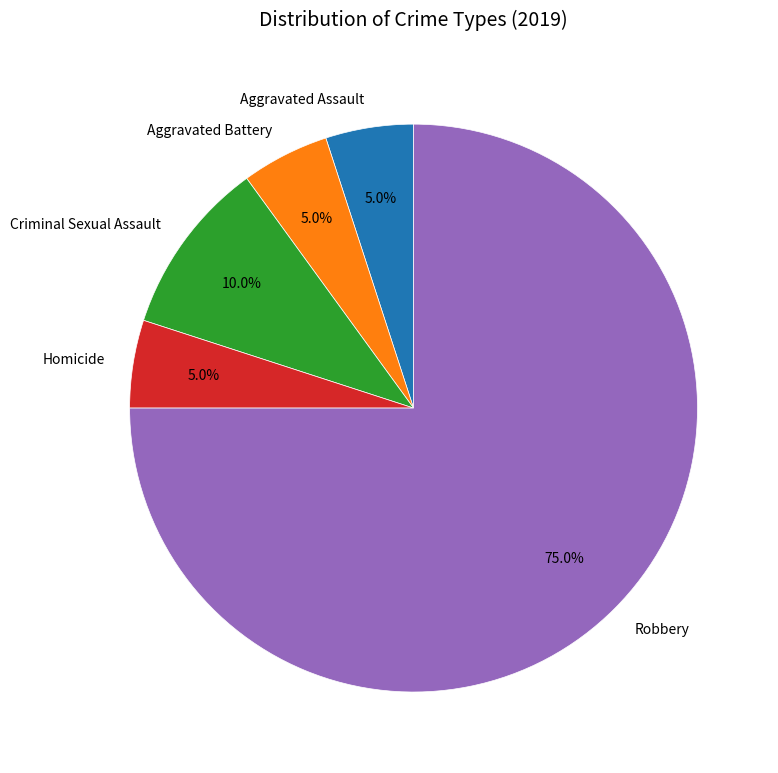

What is the largest slice in the pie chart?

Robbery